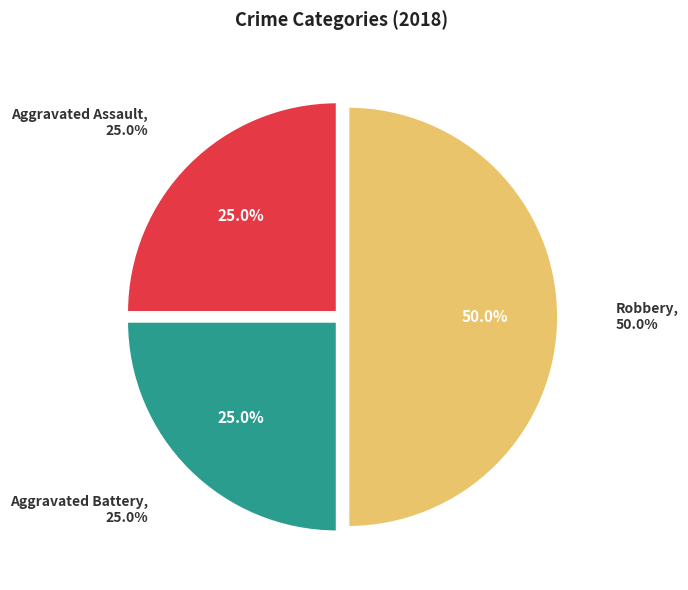

Does Aggravated Assault represent more than half of the total?

No